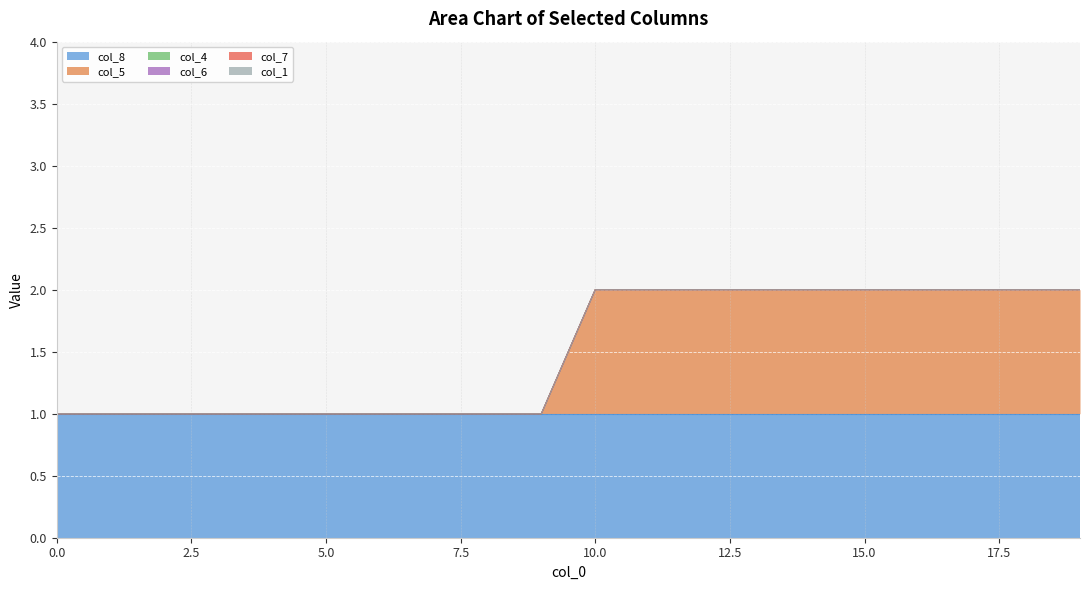

Reading right to left, extract all data points from this chart.

col_8: 19=1	18=1	17=1	16=1	15=1	14=1	13=1	12=1	11=1	10=1	9=1	8=1	7=1	6=1	5=1	4=1	3=1	2=1	1=1	0=1
col_5: 19=1	18=1	17=1	16=1	15=1	14=1	13=1	12=1	11=1	10=1	9=0	8=0	7=0	6=0	5=0	4=0	3=0	2=0	1=0	0=0
col_4: 19=0	18=0	17=0	16=0	15=0	14=0	13=0	12=0	11=0	10=0	9=0	8=0	7=0	6=0	5=0	4=0	3=0	2=0	1=0	0=0
col_6: 19=0	18=0	17=0	16=0	15=0	14=0	13=0	12=0	11=0	10=0	9=0	8=0	7=0	6=0	5=0	4=0	3=0	2=0	1=0	0=0
col_7: 19=0	18=0	17=0	16=0	15=0	14=0	13=0	12=0	11=0	10=0	9=0	8=0	7=0	6=0	5=0	4=0	3=0	2=0	1=0	0=0
col_1: 19=0	18=0	17=0	16=0	15=0	14=0	13=0	12=0	11=0	10=0	9=0	8=0	7=0	6=0	5=0	4=0	3=0	2=0	1=0	0=0